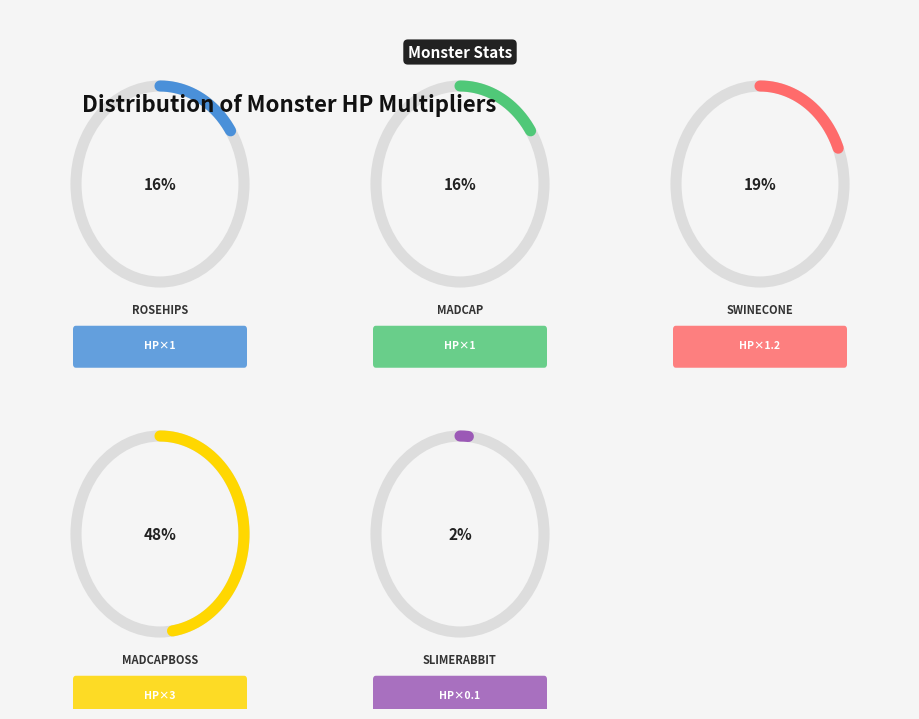

To the nearest percent, what percentage of the pie is Madcap?

16%